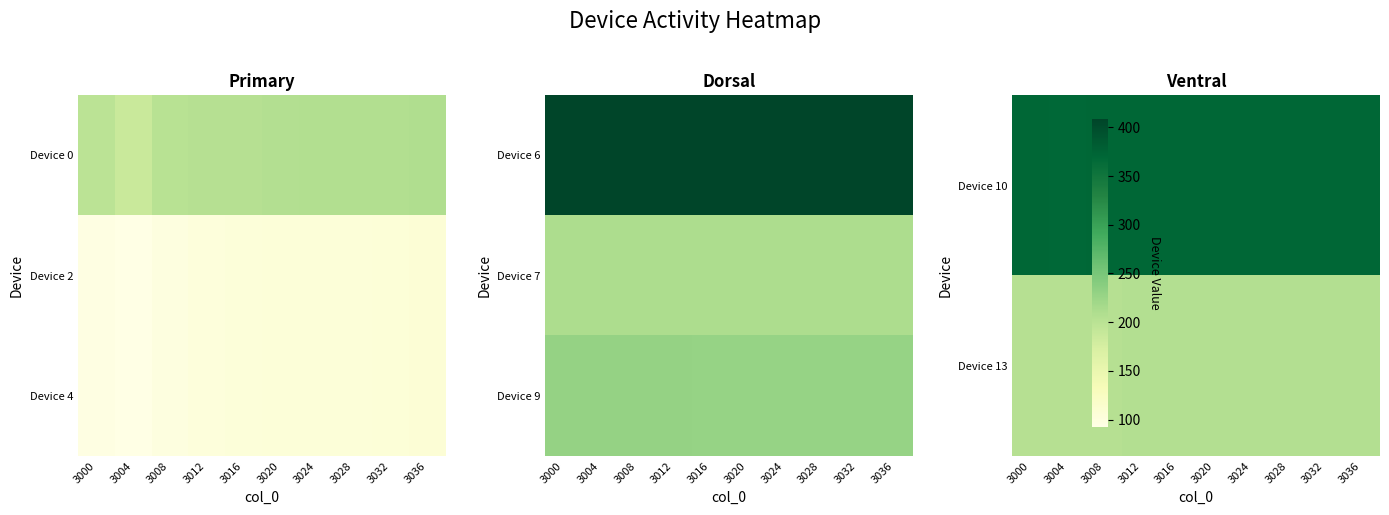

At which category is the sum across all series the highest?

3012